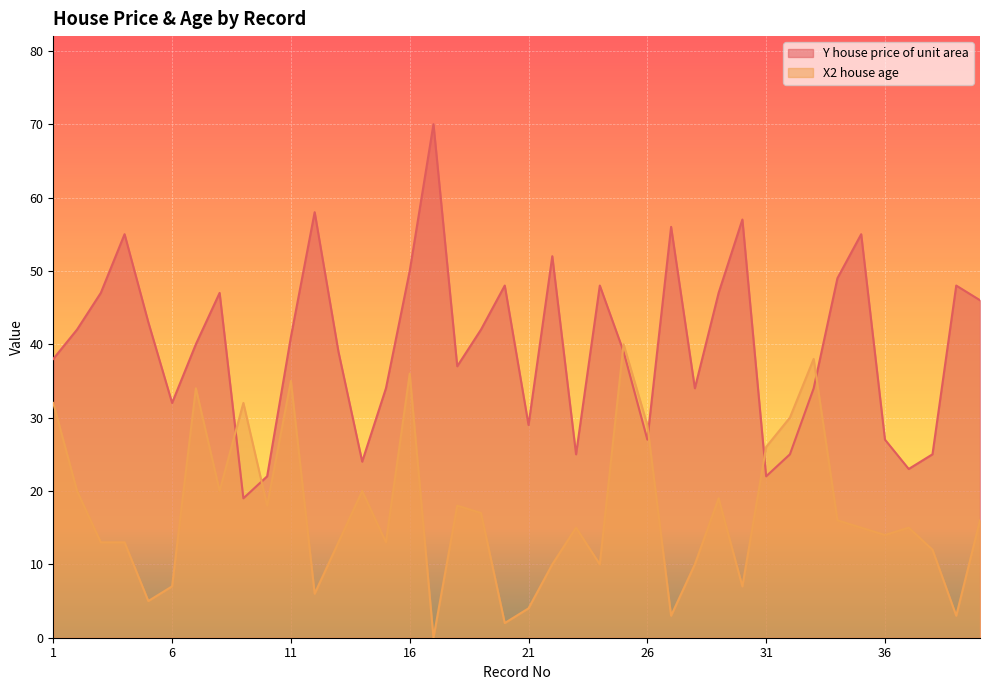

Which series has the widest spread of values?

Y house price of unit area